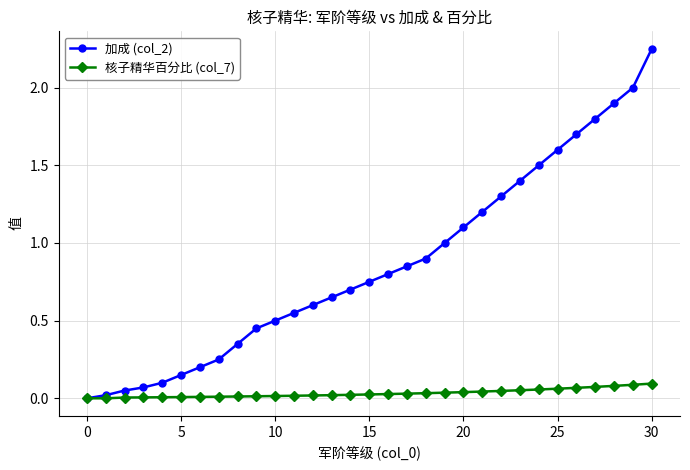

List the series in order of their peak value, lowest first.

核子精华百分比 (col_7), 加成 (col_2)